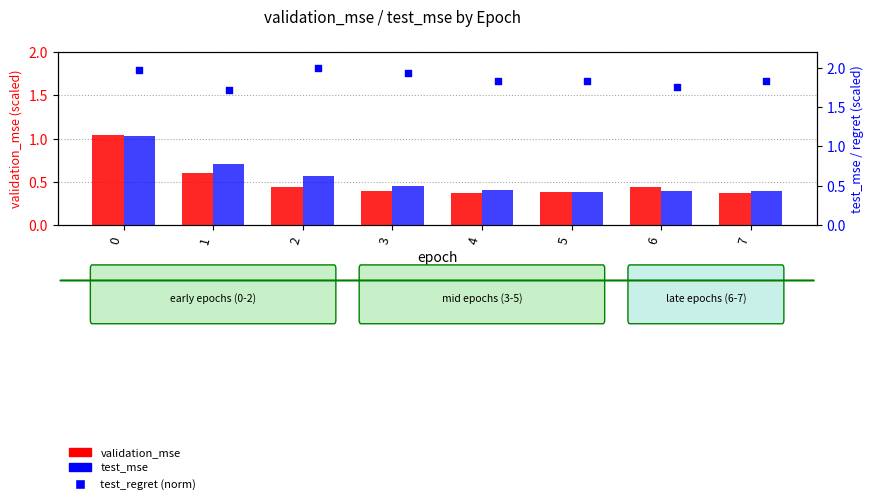

Which series contains the highest Y value?

test_regret (norm)